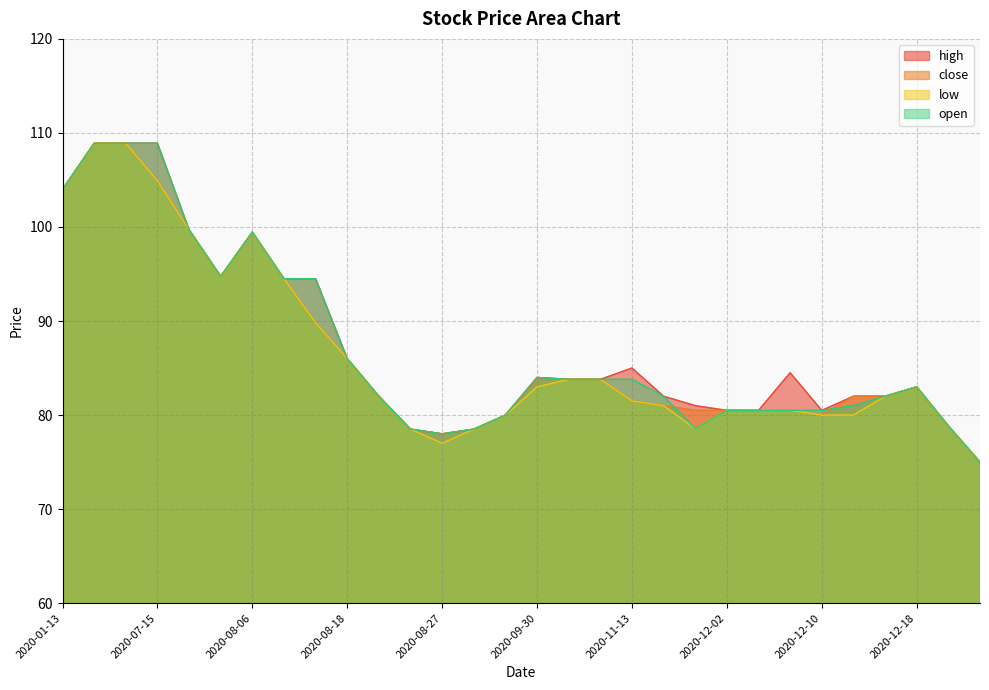

Reading left to right, extract all data points from this chart.

high: 104.0	108.9	108.9	108.9	99.7	94.8	99.5	94.5	94.5	86.0	82.0	78.5	78.0	78.5	80.0	84.0	83.8	83.8	85.0	82.0	81.0	80.5	80.5	84.5	80.5	82.0	82.0	83.0	78.8	75.0
close: 104.0	108.9	108.9	104.9	99.7	94.8	99.5	94.5	89.8	86.0	82.0	78.5	78.0	78.5	80.0	83.8	83.8	83.8	81.5	81.0	80.5	80.5	80.5	80.5	80.0	82.0	82.0	83.0	78.8	75.0
low: 104.0	108.9	108.9	104.9	99.7	94.8	99.5	94.5	89.8	86.0	82.0	78.5	77.0	78.5	80.0	83.0	83.8	83.8	81.5	81.0	78.5	80.5	80.5	80.5	80.0	80.0	82.0	83.0	78.8	75.0
open: 104.0	108.9	108.9	108.9	99.7	94.8	99.5	94.5	94.5	86.0	82.0	78.5	78.0	78.5	80.0	84.0	83.8	83.8	83.8	82.0	78.5	80.5	80.5	80.5	80.5	81.0	82.0	83.0	78.8	75.0